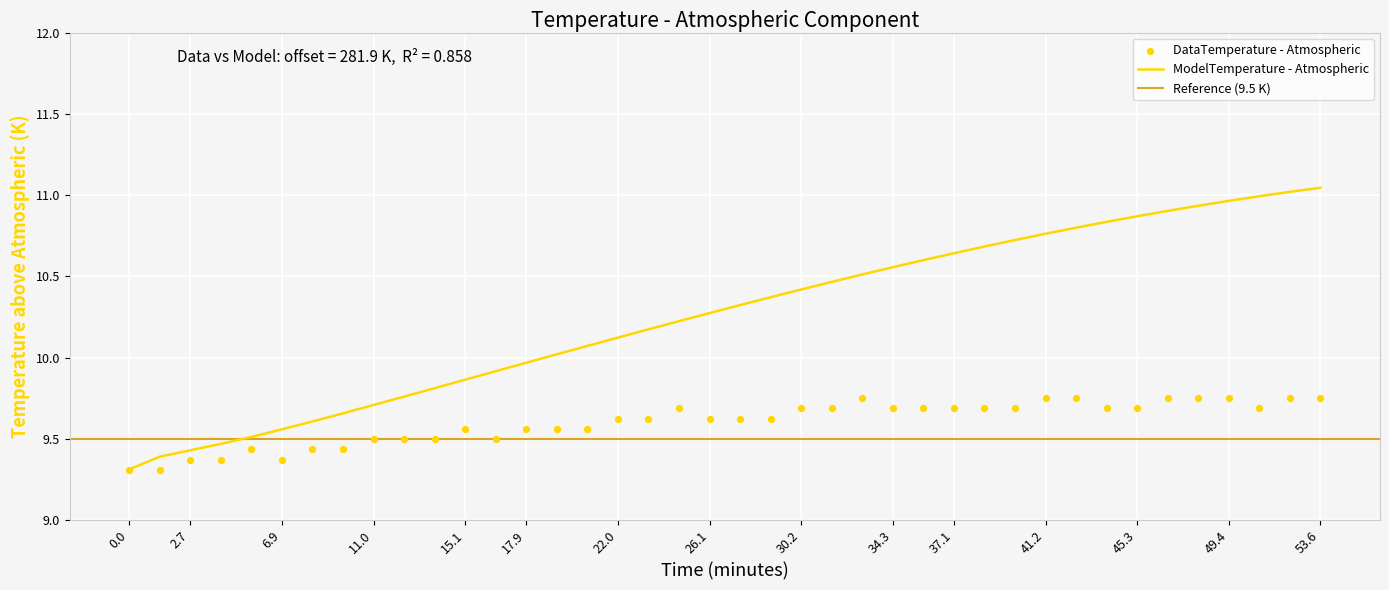

Which series contains the lowest Y value?

DataTemperature - Atmospheric